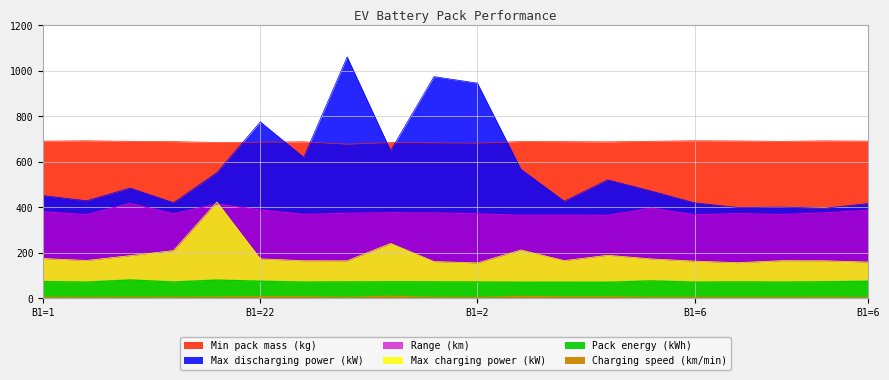

Reading right to left, what are all the values shown in this chart?

Range (km): 387.4	376.0	369.1	372.8	367.8	396.2	365.3	366.2	365.7	371.6	375.9	376.7	374.2	369.5	389.0	414.7	371.9	417.2	368.3	381.2
Charging speed (km/min): 2.8	4.7	4.6	4.7	4.6	5.0	7.3	7.3	9.1	3.8	4.7	10.3	4.7	7.4	7.8	6.5	5.0	5.2	4.6	4.8
Max discharging power (kW): 417.1	396.2	401.1	399.4	419.9	471.9	521.0	427.1	567.7	946.1	974.7	649.4	1061.3	620.0	775.7	552.6	420.7	485.0	429.0	451.7
Max charging power (kW): 159.7	165.4	165.7	157.1	163.8	173.6	189.6	166.1	212.9	156.0	162.1	241.8	165.2	165.6	173.9	423.6	210.3	187.9	166.8	175.2
Pack energy (kWh): 75.2	73.0	71.6	72.4	71.4	76.9	70.8	71.0	71.0	72.0	72.8	73.0	72.4	71.7	75.4	80.4	72.1	81.0	71.5	74.0
Min pack mass (kg): 691.1	692.3	690.1	691.9	692.8	690.6	688.0	688.9	689.6	682.4	683.8	685.0	677.8	688.3	686.4	685.2	689.1	690.4	692.7	691.0